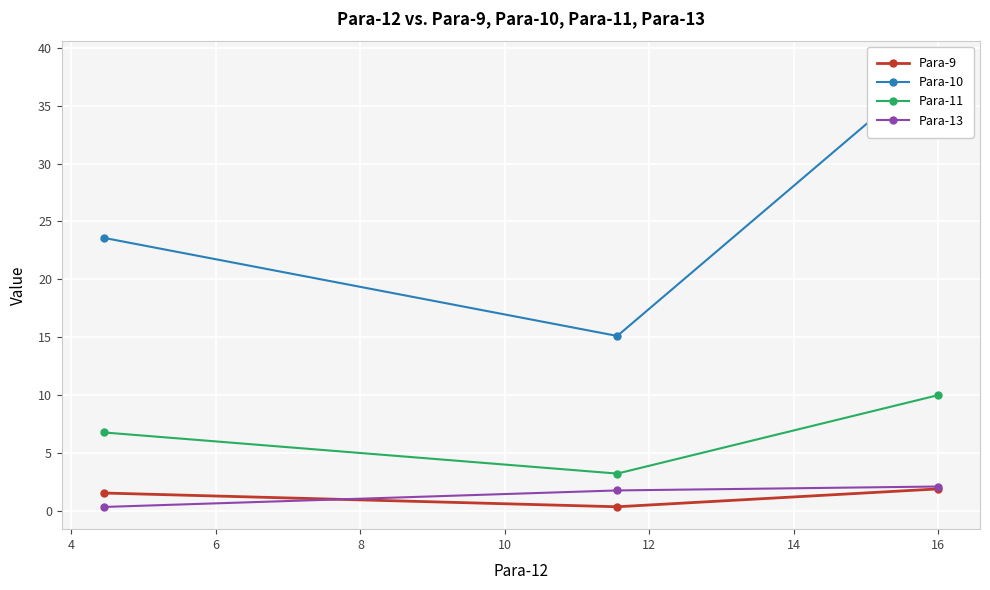

What is the value of the Para-9 point at the 1st from the left?

1.5